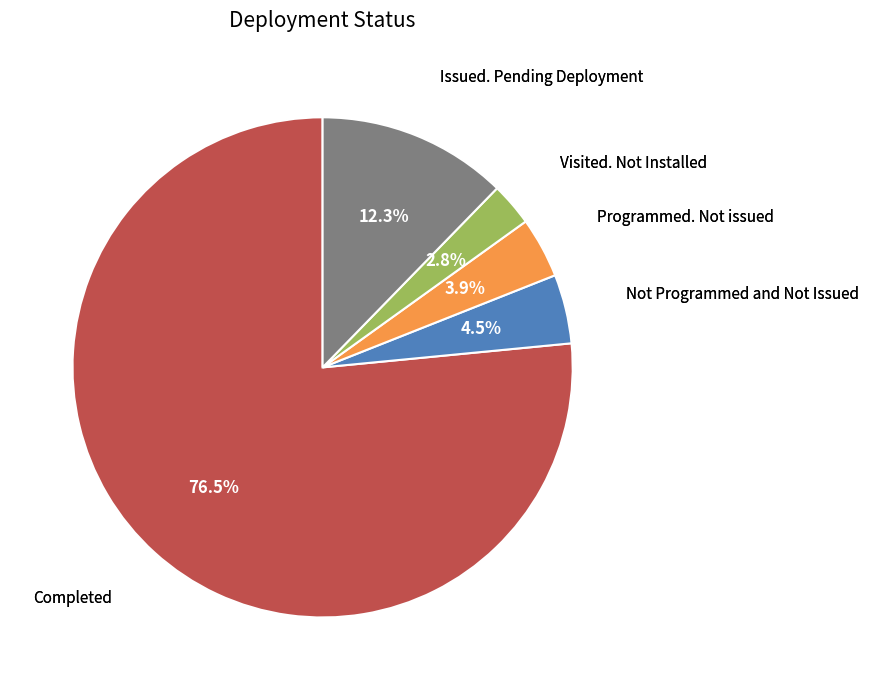

Is there any slice that represents more than half of the pie?

Yes